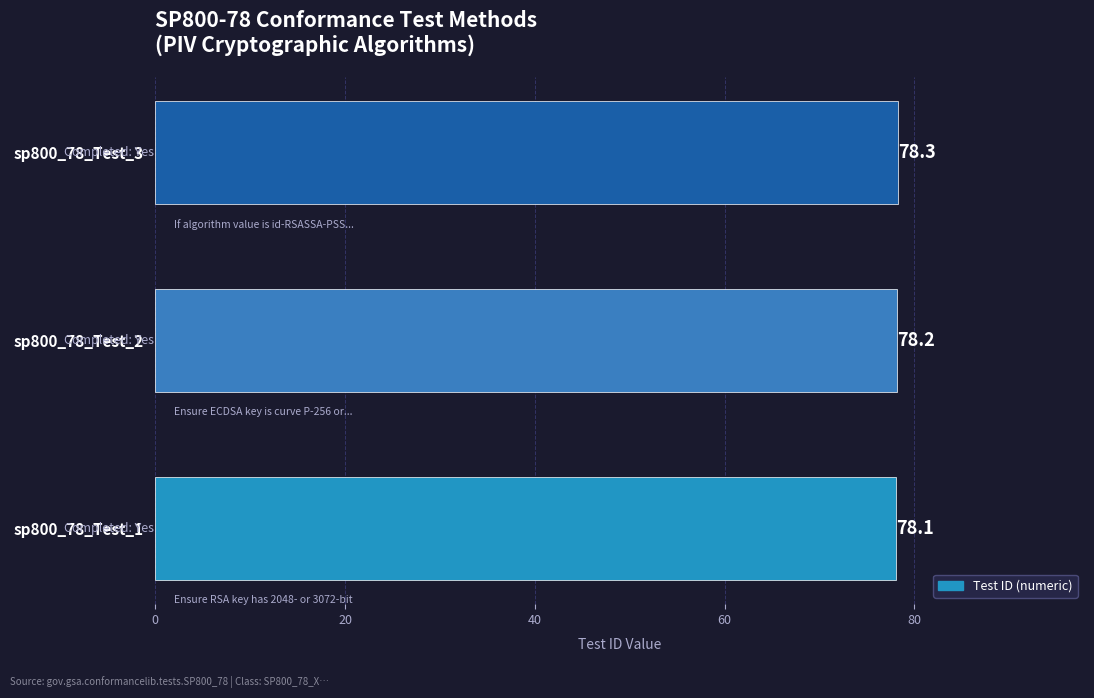

Where is the data nearest to the value 78?

sp800_78_Test_1